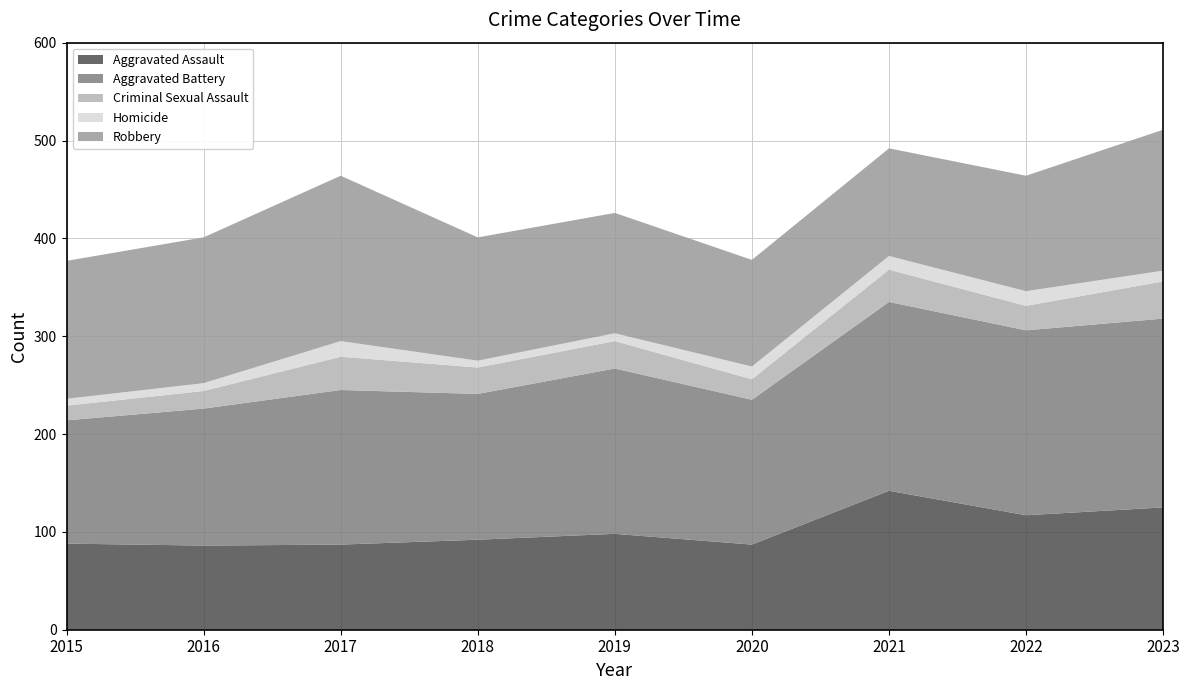

Reading right to left, extract all data points from this chart.

Aggravated Assault: 2023=125	2022=117	2021=142	2020=87	2019=98	2018=92	2017=87	2016=86	2015=88
Aggravated Battery: 2023=193	2022=189	2021=193	2020=148	2019=169	2018=149	2017=158	2016=140	2015=126
Criminal Sexual Assault: 2023=38	2022=25	2021=33	2020=21	2019=28	2018=27	2017=34	2016=18	2015=15
Homicide: 2023=11	2022=15	2021=14	2020=13	2019=8	2018=7	2017=16	2016=8	2015=7
Robbery: 2023=144	2022=118	2021=110	2020=109	2019=123	2018=126	2017=169	2016=149	2015=141